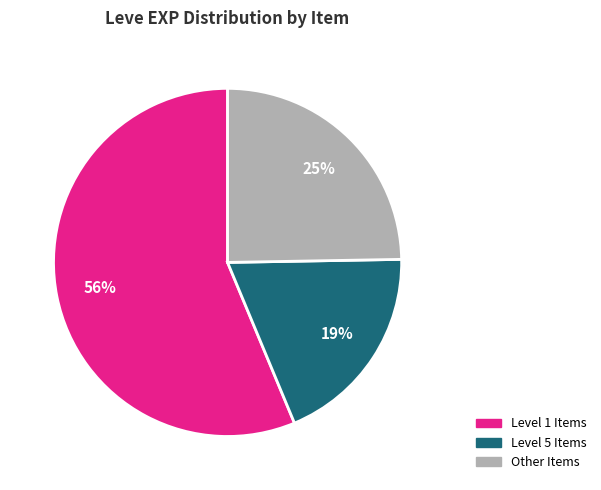

To the nearest percent, what is the average slice percentage?

33%